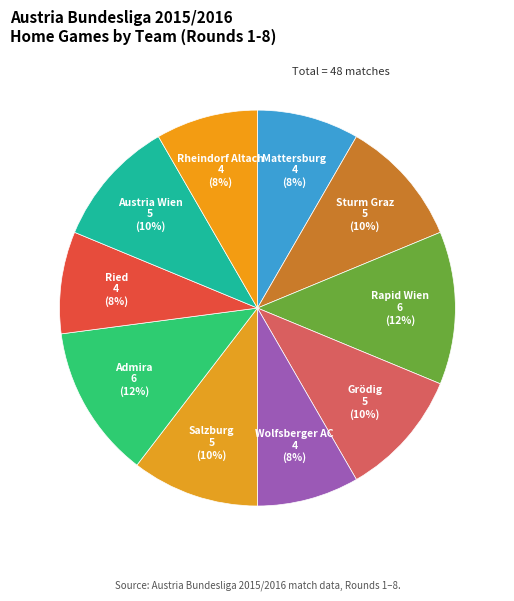

To the nearest percent, what is the difference between the Admira and Rheindorf Altach slice percentages?

4%